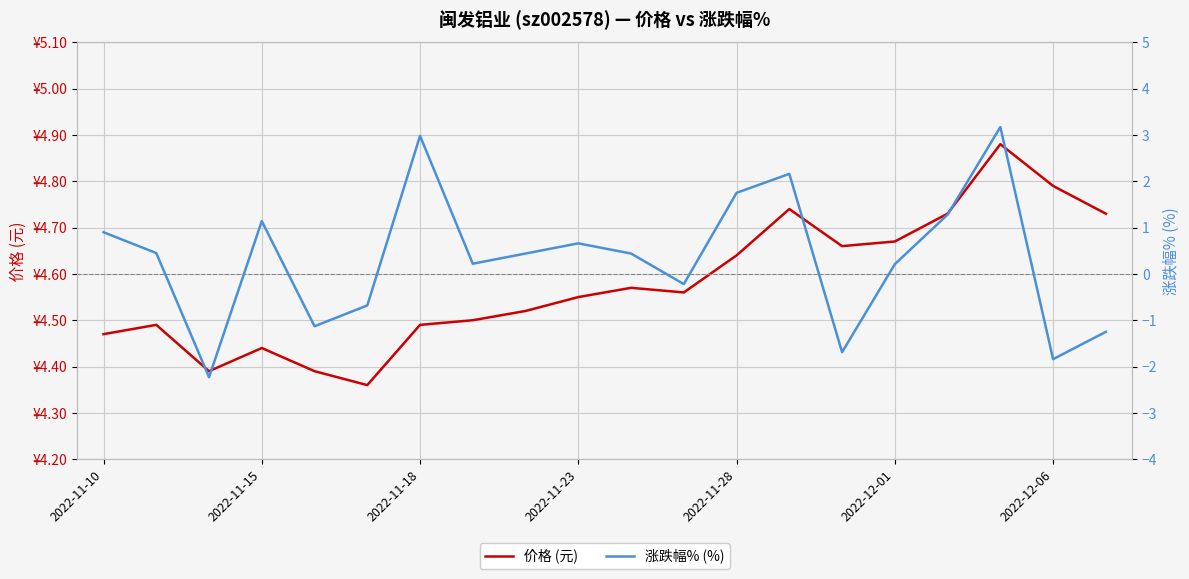

How many 价格 (元) values are between 4 and 5?

20